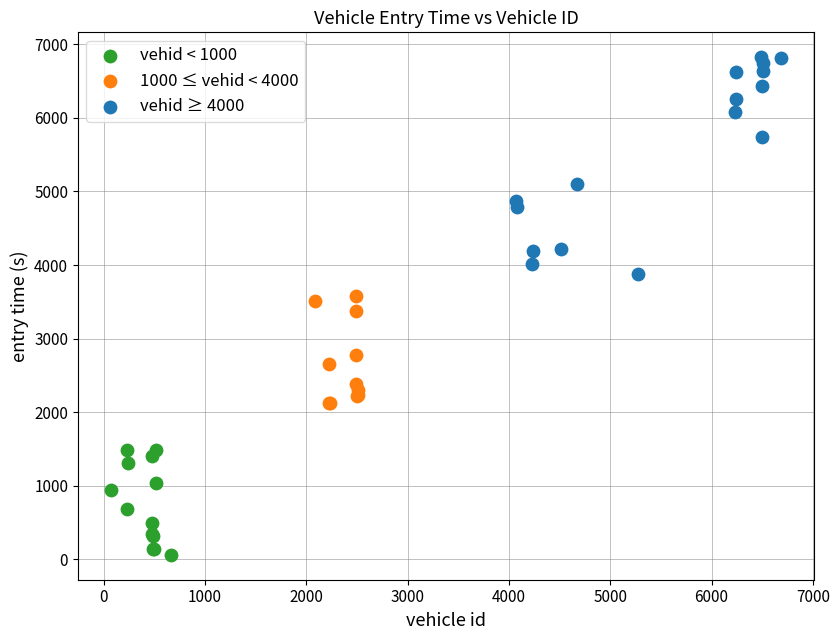

Which series reaches the maximum Y coordinate?

vehid ≥ 4000